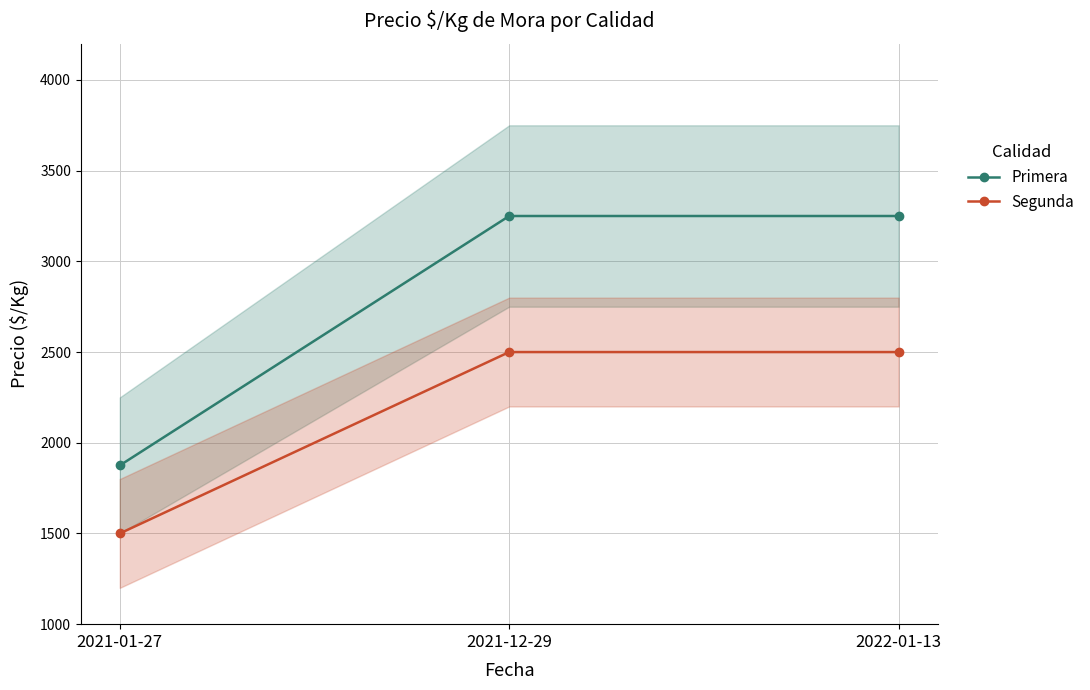

Rank the series by their maximum value, from lowest to highest.

Segunda, Primera